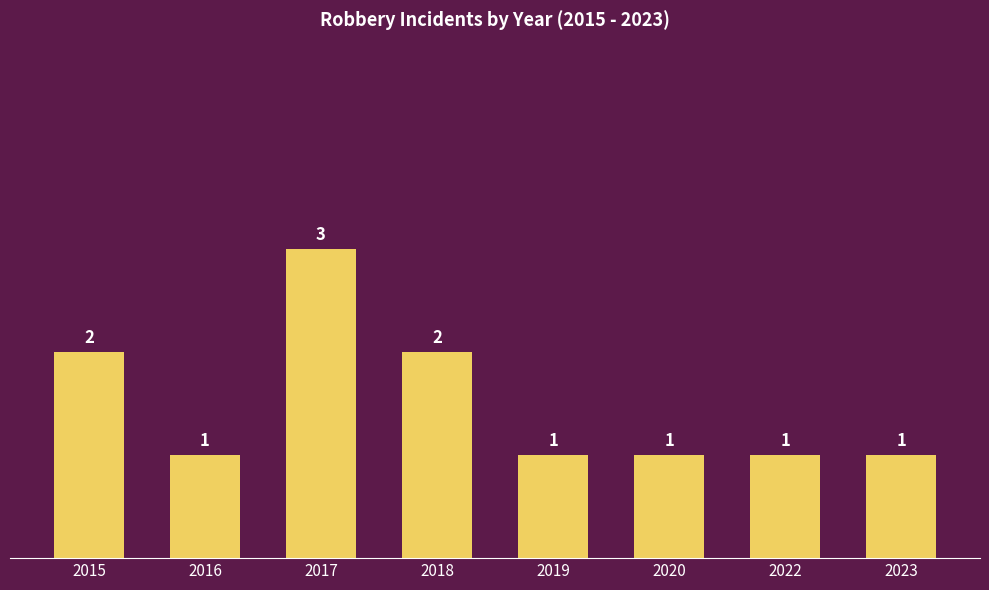

Approximately how many times larger is the value at 2022 compared to 2015?

0.5